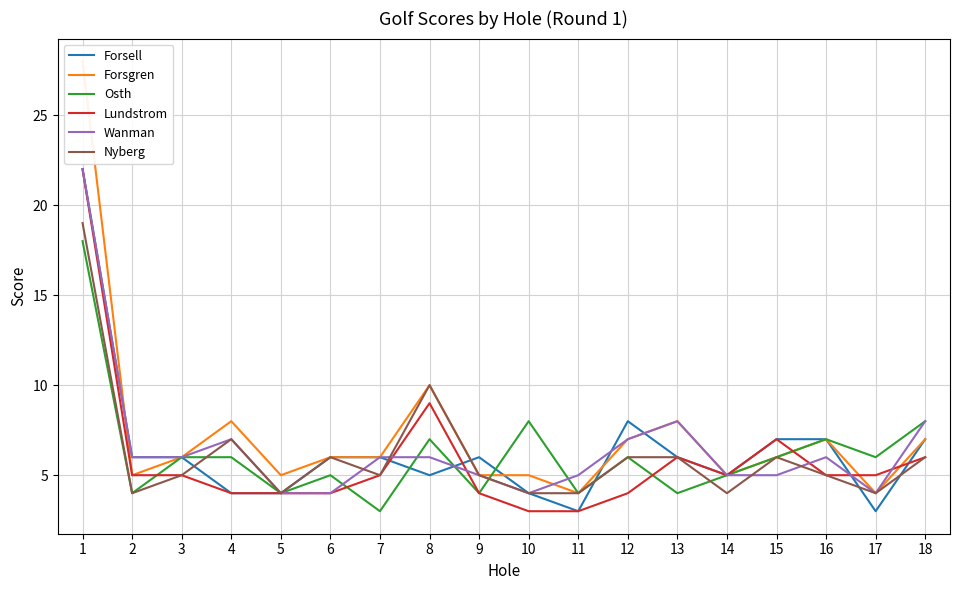

The value of Forsgren at 4 is 8. True or false?

True